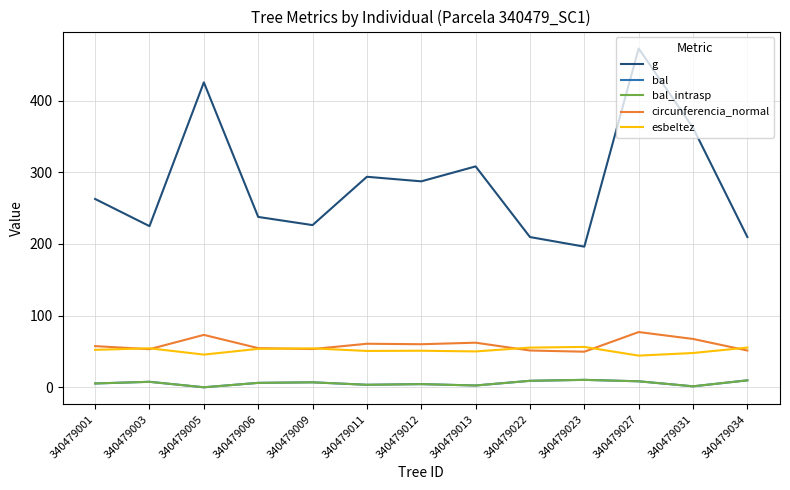

Does the chart display data point markers on the line(s)?

No